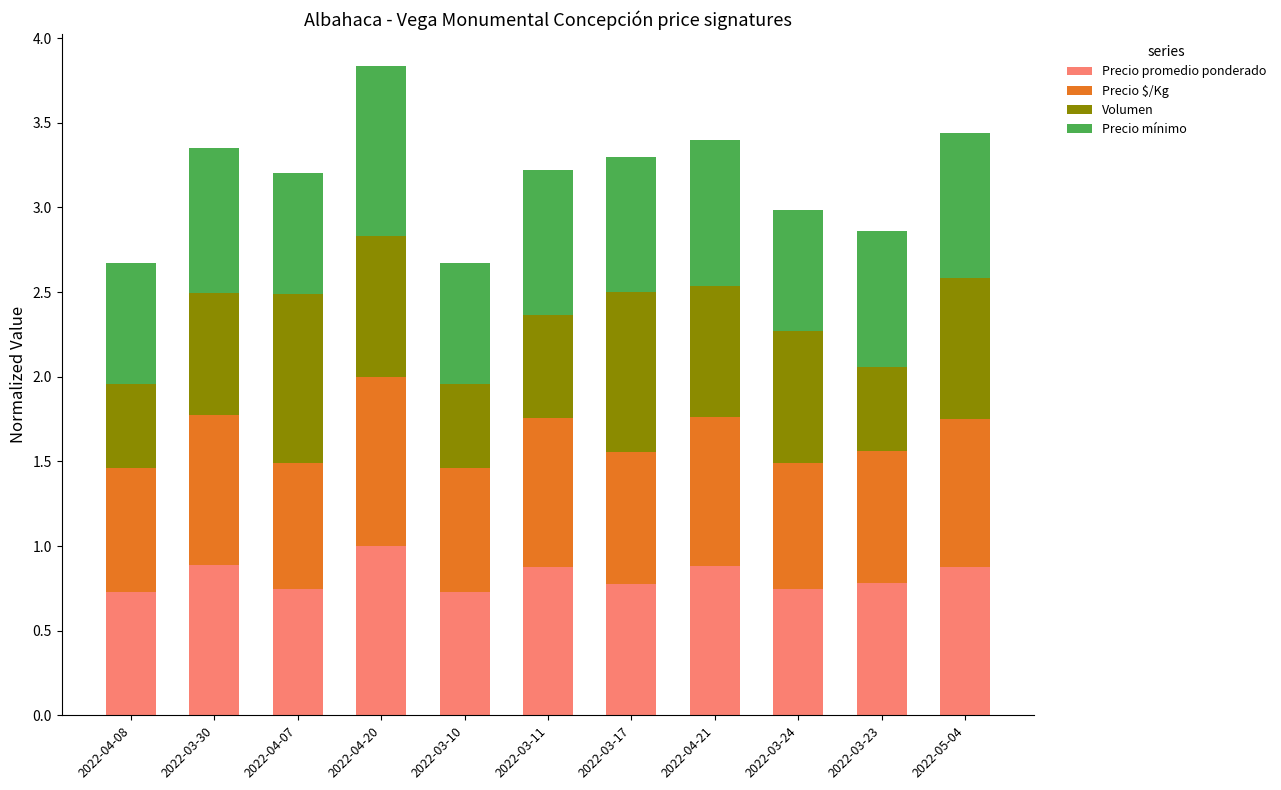

Which category has the highest value in the Precio promedio ponderado series?

2022-04-20